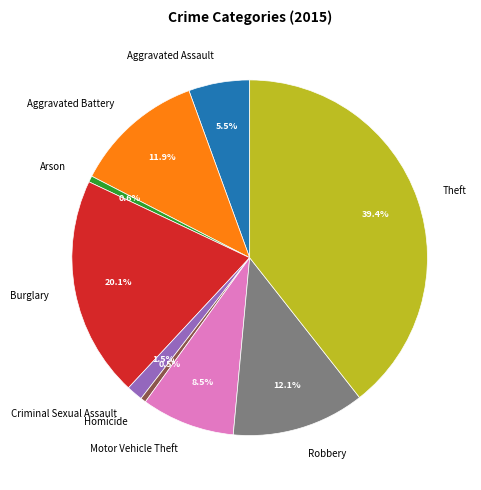

To the nearest percent, what is the difference between the largest and smallest slice percentages?

39%